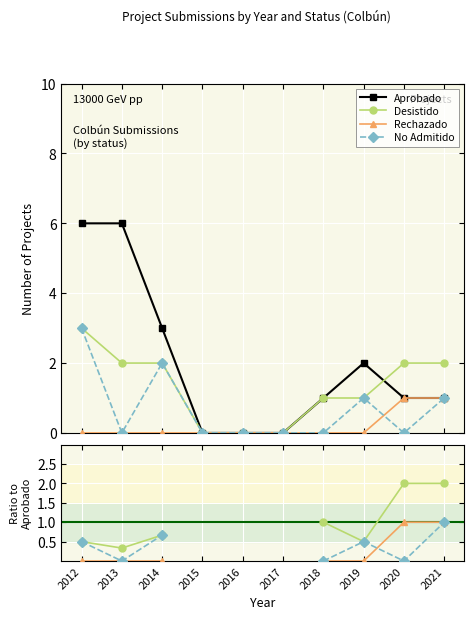

Which series has the widest spread of values?

Aprobado